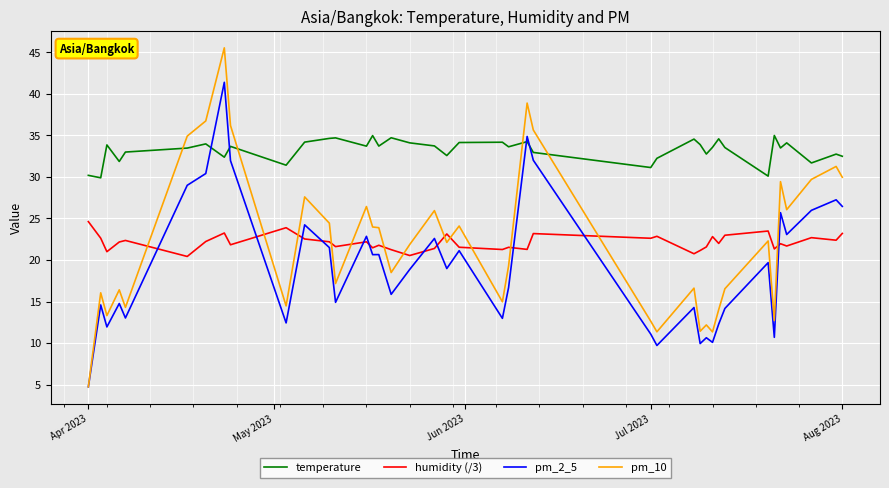

What is the greatest value displayed?

45.5